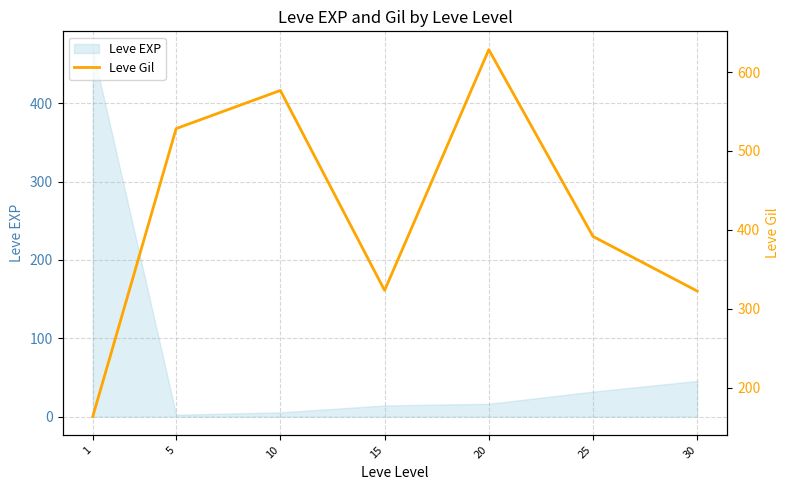

The Leve EXP series shows 55.0 at 25. True or false?

False